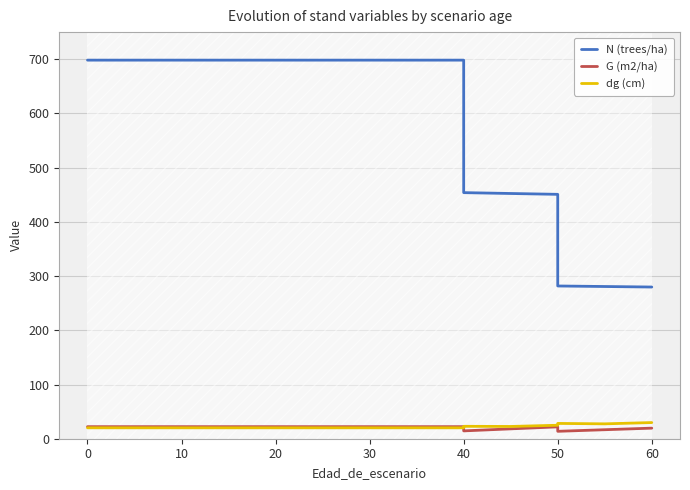

At 40, list the series in order from largest to smallest.

N (trees/ha), G (m2/ha), dg (cm)